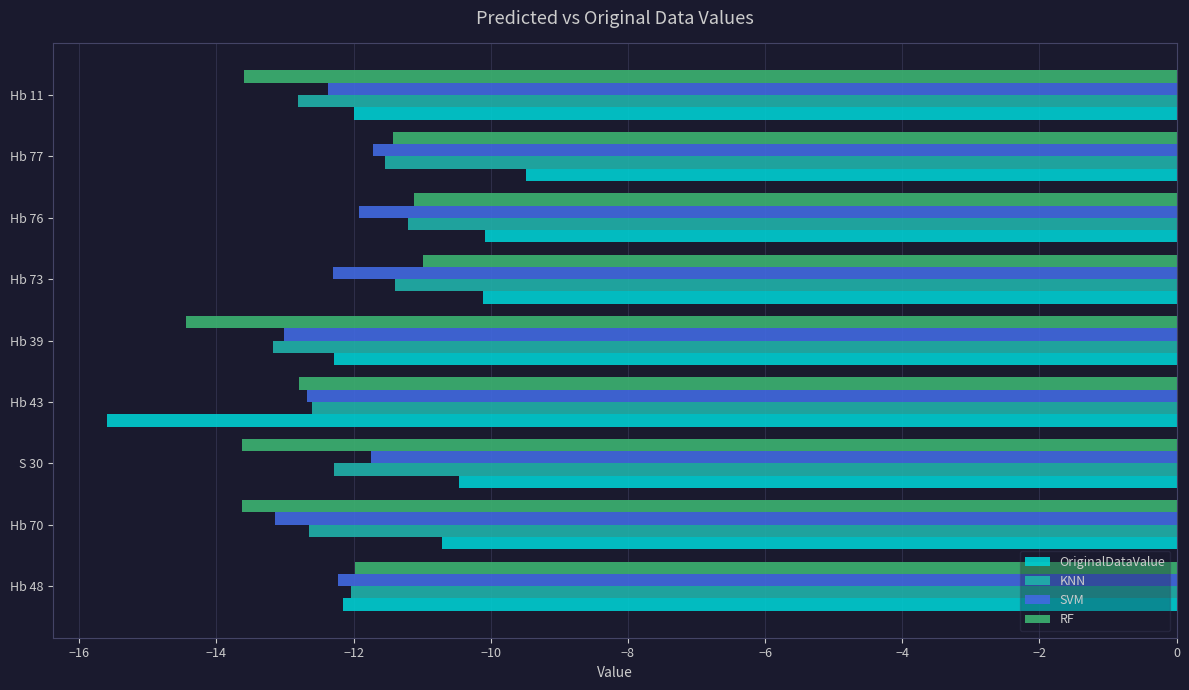

Which label corresponds to the largest value in the chart?

Hb 77